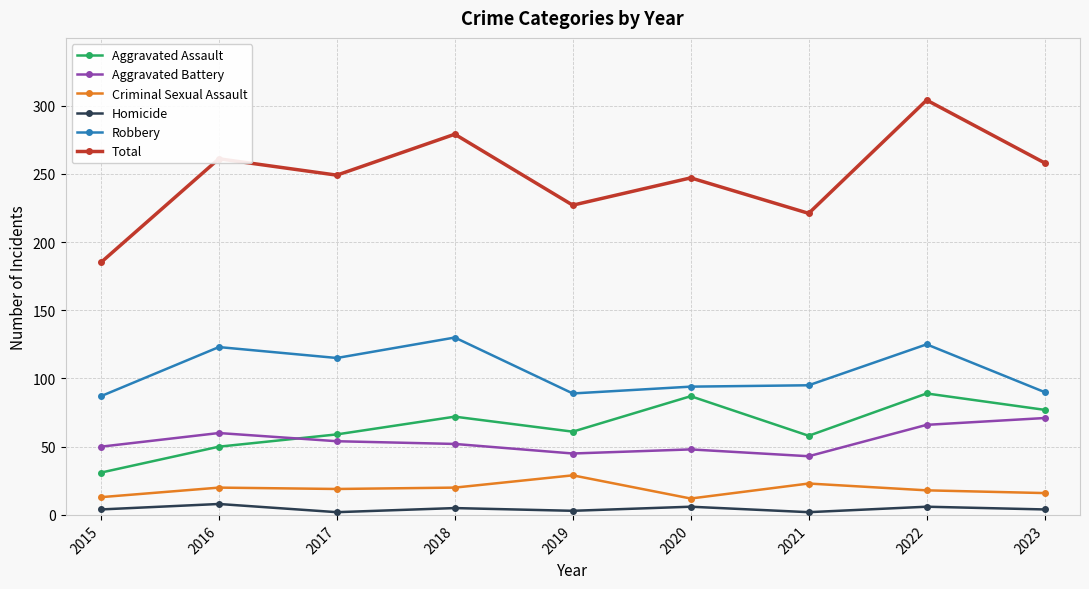

True or false: Aggravated Assault has a value of 87 at 2020.

True